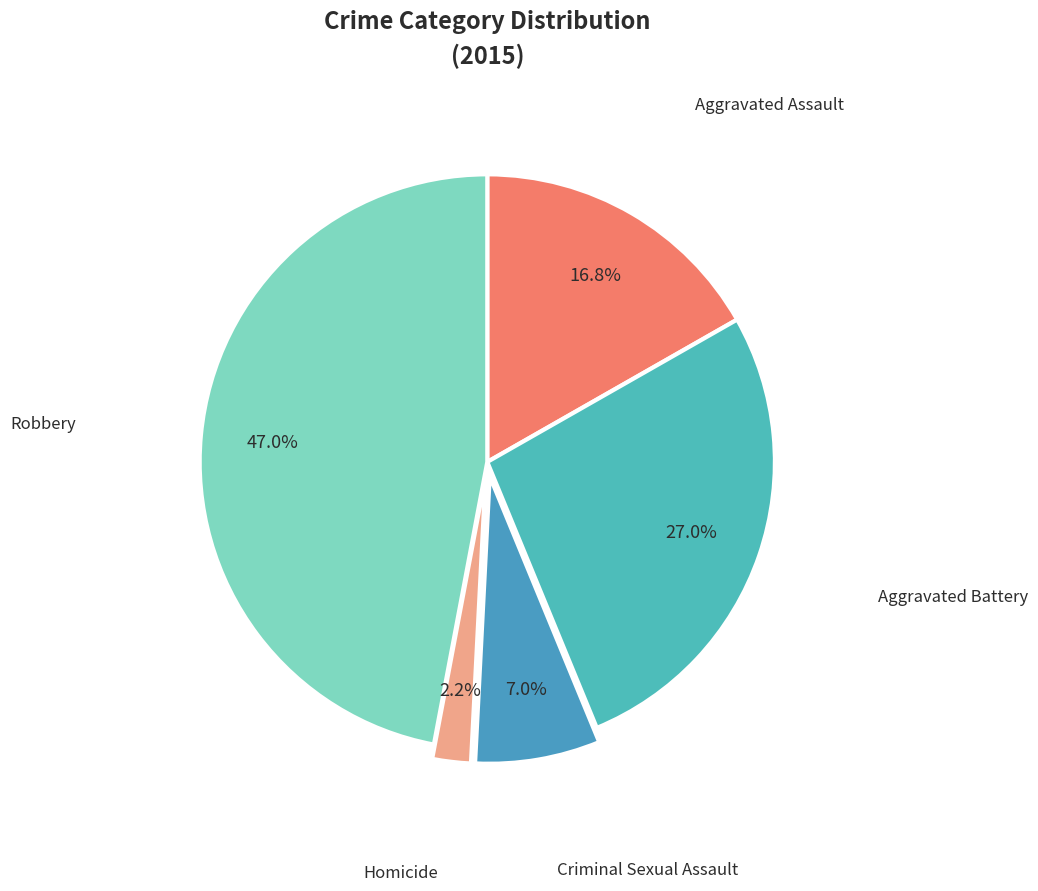

To the nearest percent, what percentage of the pie is Aggravated Assault?

17%